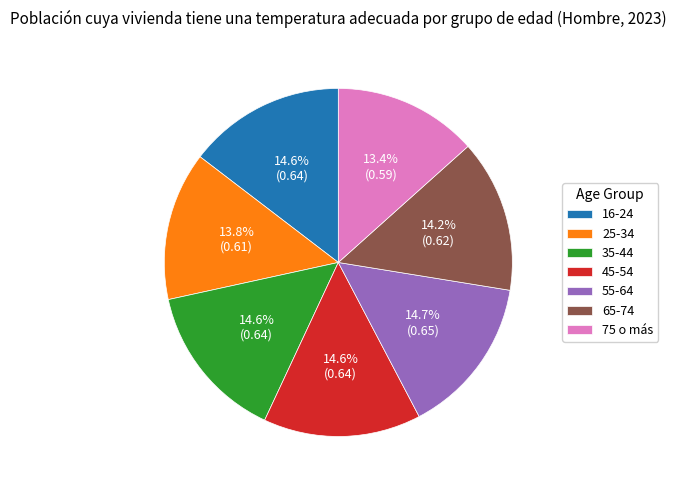

Is there a majority slice in this chart?

No